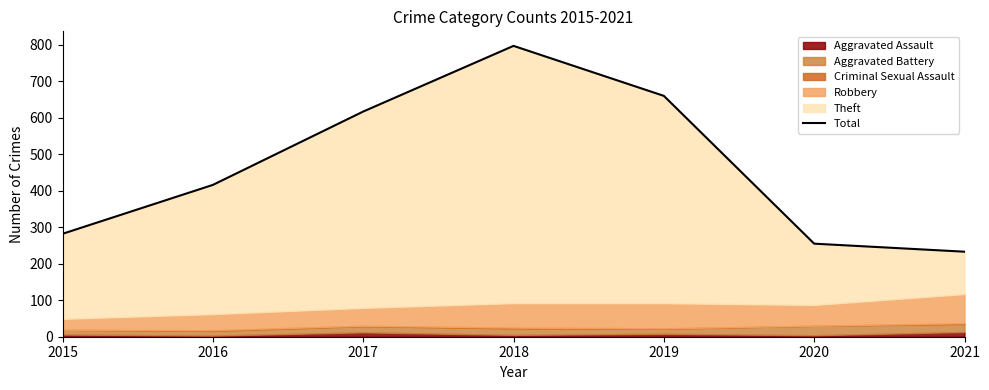

What is the sum of all values?

3260